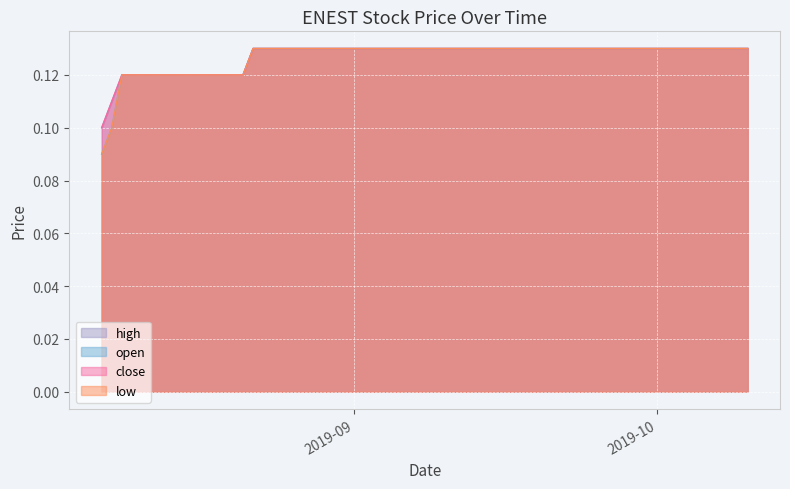

Reading left to right, list all the values displayed in this chart.

open: 2019-08-07=0.1	2019-08-08=0.1	2019-08-09=0.1	2019-08-14=0.1	2019-08-21=0.1	2019-08-22=0.1	2019-08-27=0.1	2019-09-03=0.1	2019-09-04=0.1	2019-09-05=0.1	2019-09-06=0.1	2019-09-10=0.1	2019-09-11=0.1	2019-09-17=0.1	2019-09-18=0.1	2019-09-19=0.1	2019-09-20=0.1	2019-09-25=0.1	2019-10-08=0.1	2019-10-10=0.1
high: 2019-08-07=0.1	2019-08-08=0.1	2019-08-09=0.1	2019-08-14=0.1	2019-08-21=0.1	2019-08-22=0.1	2019-08-27=0.1	2019-09-03=0.1	2019-09-04=0.1	2019-09-05=0.1	2019-09-06=0.1	2019-09-10=0.1	2019-09-11=0.1	2019-09-17=0.1	2019-09-18=0.1	2019-09-19=0.1	2019-09-20=0.1	2019-09-25=0.1	2019-10-08=0.1	2019-10-10=0.1
low: 2019-08-07=0.1	2019-08-08=0.1	2019-08-09=0.1	2019-08-14=0.1	2019-08-21=0.1	2019-08-22=0.1	2019-08-27=0.1	2019-09-03=0.1	2019-09-04=0.1	2019-09-05=0.1	2019-09-06=0.1	2019-09-10=0.1	2019-09-11=0.1	2019-09-17=0.1	2019-09-18=0.1	2019-09-19=0.1	2019-09-20=0.1	2019-09-25=0.1	2019-10-08=0.1	2019-10-10=0.1
close: 2019-08-07=0.1	2019-08-08=0.1	2019-08-09=0.1	2019-08-14=0.1	2019-08-21=0.1	2019-08-22=0.1	2019-08-27=0.1	2019-09-03=0.1	2019-09-04=0.1	2019-09-05=0.1	2019-09-06=0.1	2019-09-10=0.1	2019-09-11=0.1	2019-09-17=0.1	2019-09-18=0.1	2019-09-19=0.1	2019-09-20=0.1	2019-09-25=0.1	2019-10-08=0.1	2019-10-10=0.1